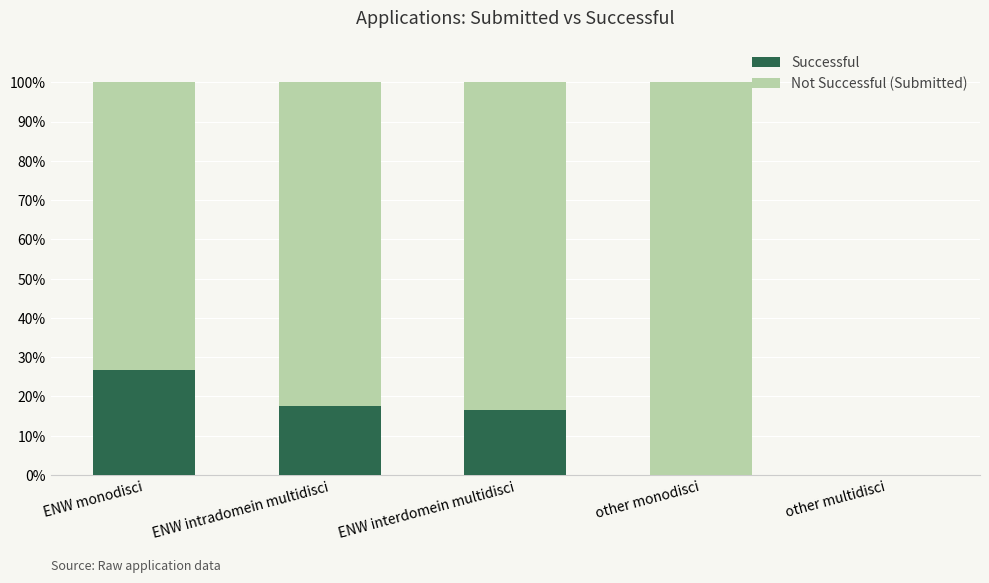

The value of Successful at other monodisci is 18.0. True or false?

False